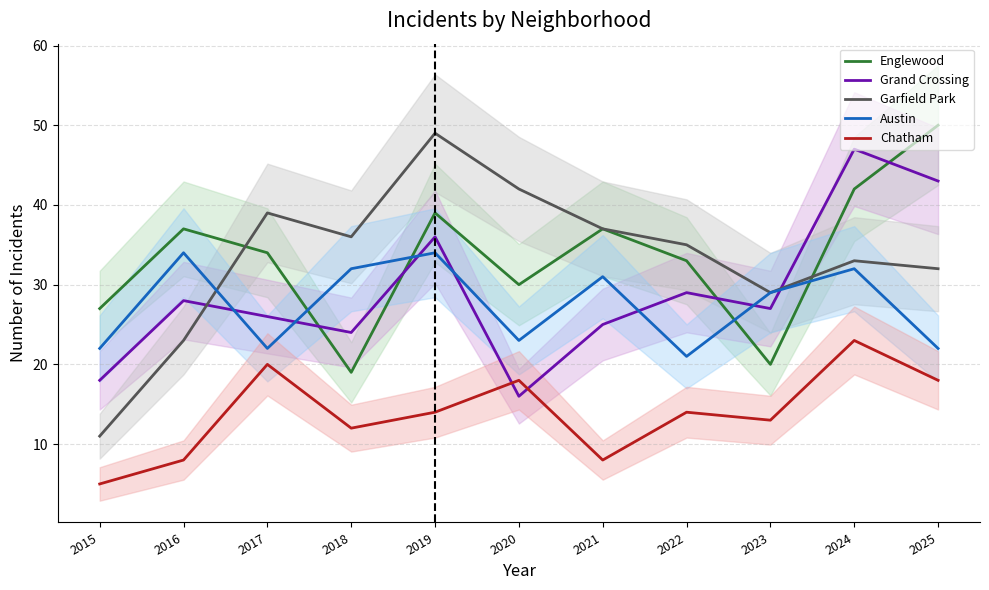

Which series changed the most between 2016 and 2020?

Garfield Park